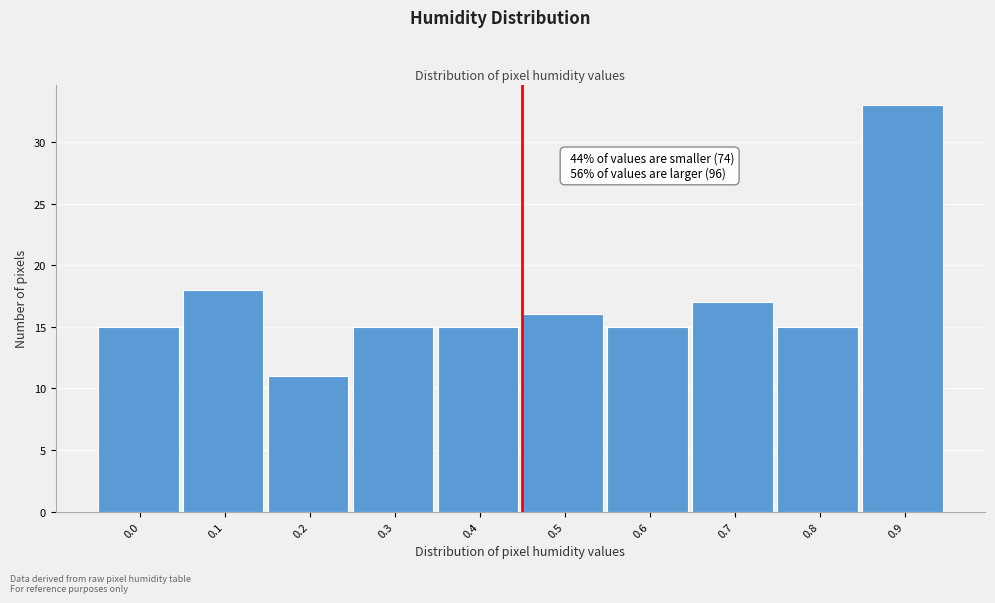

Reading left to right, extract all data points from this chart.

0.0=15	0.1=18	0.2=11	0.3=15	0.4=15	0.5=16	0.6=15	0.7=17	0.8=15	0.9=33